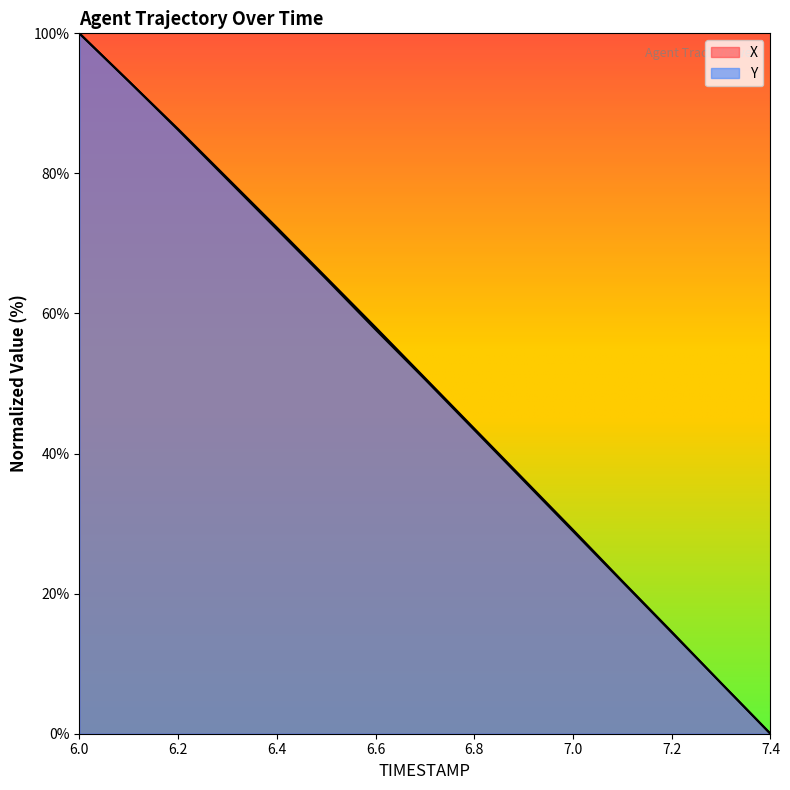

What is the label of the 1st point from the left?

6.0